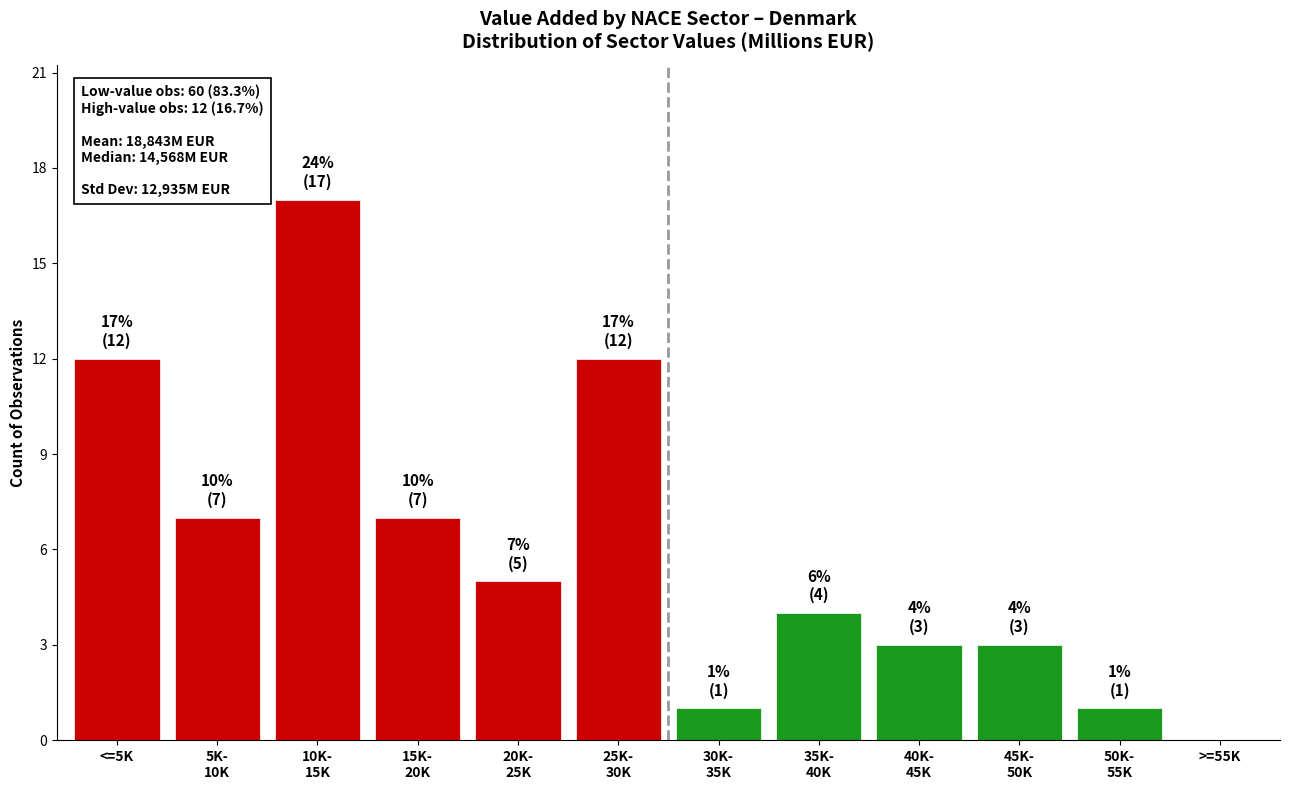

What is the maximum value shown in the chart?

17